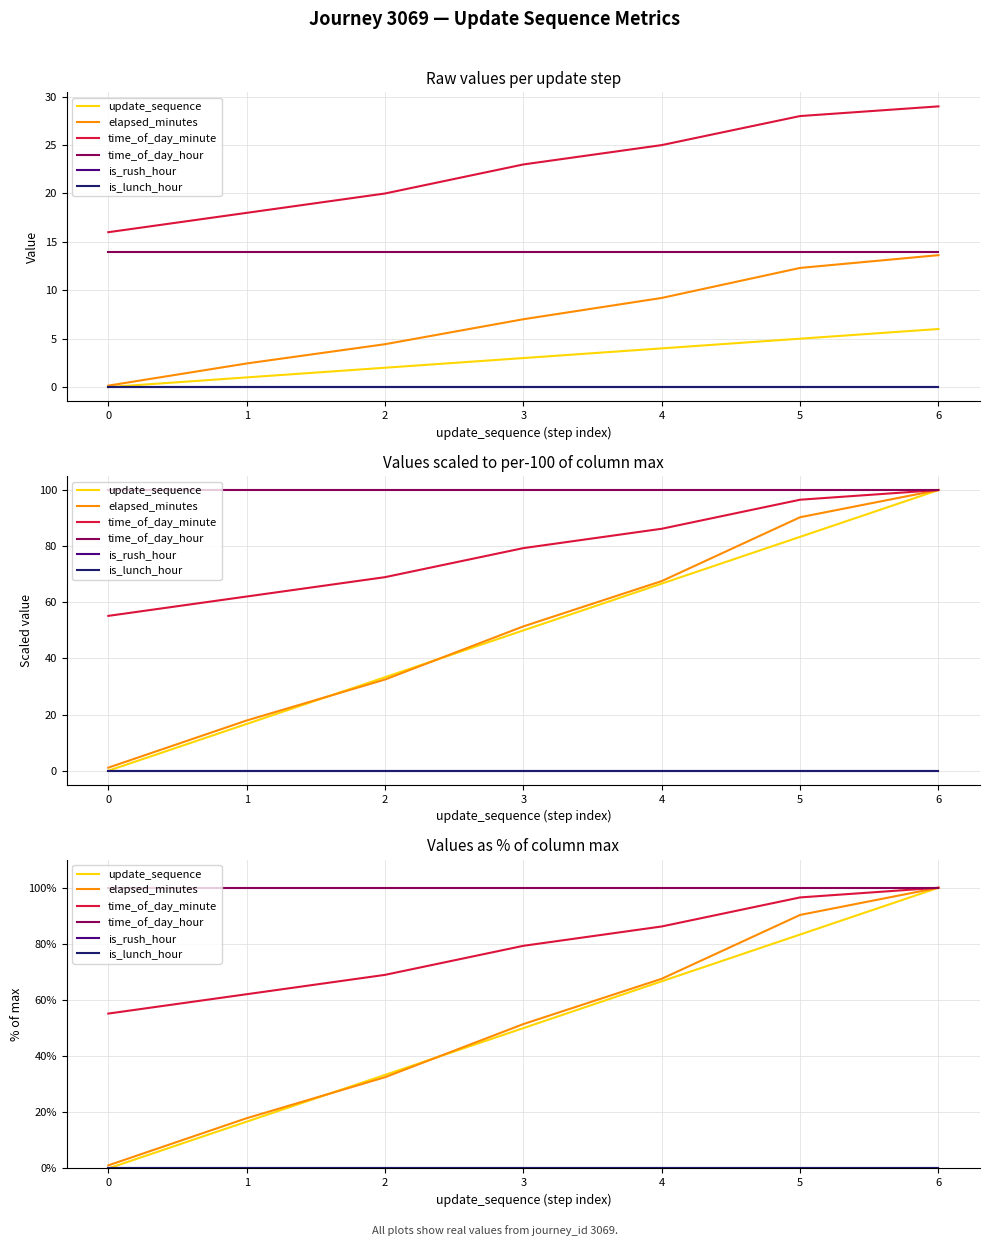

Between 4 and 6, which is larger?

6